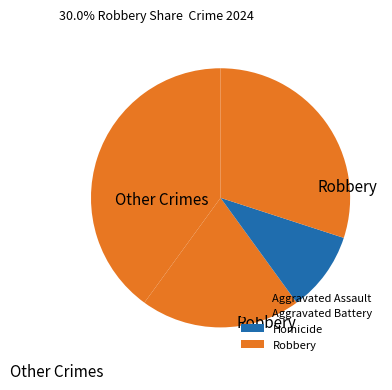

Is Aggravated Battery the majority of the pie?

No